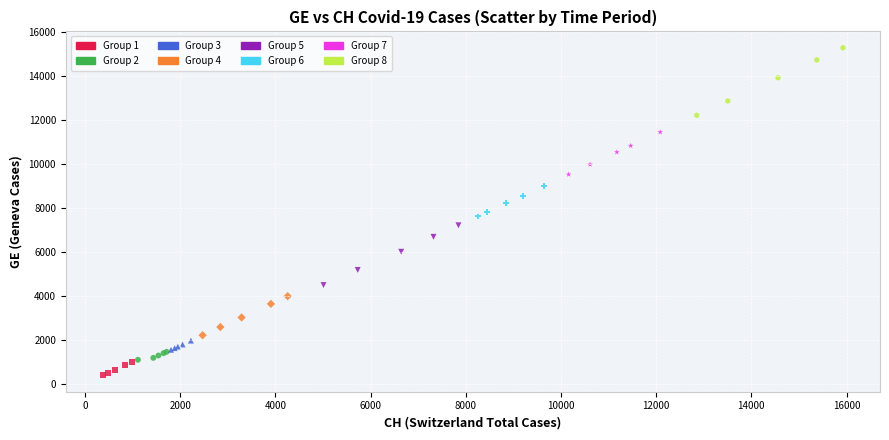

Which series reaches the maximum Y coordinate?

Group 8